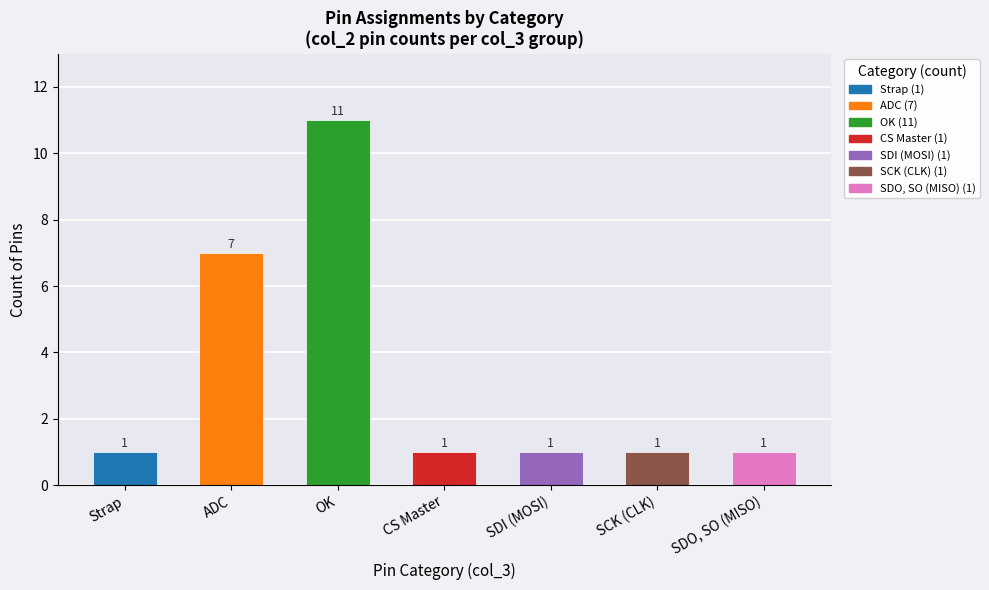

What is the average value?

3